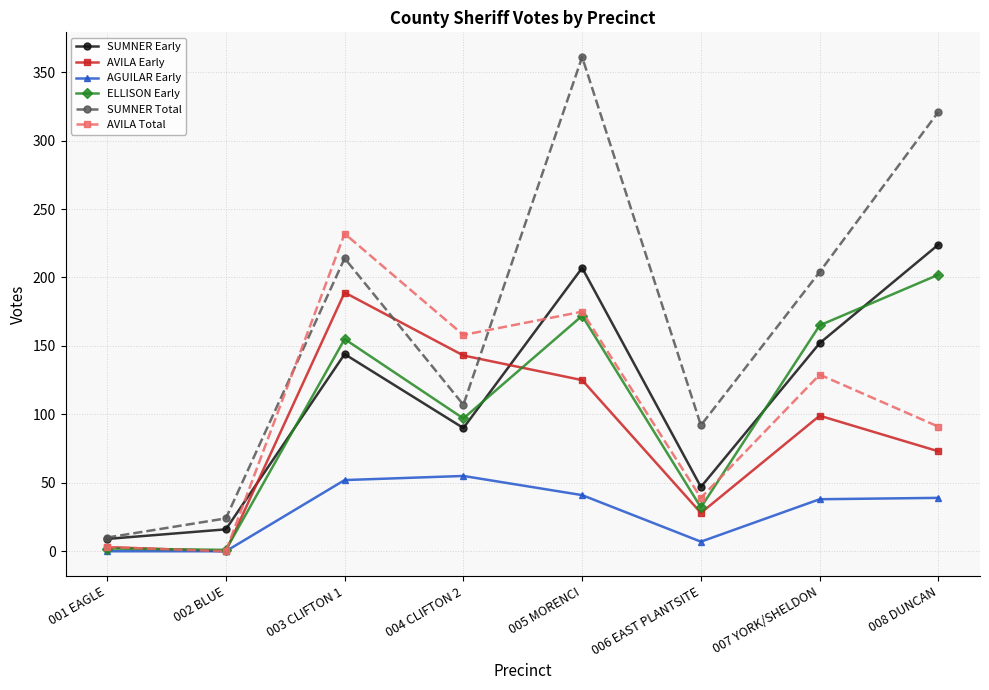

Does the chart have visible grid lines?

Yes